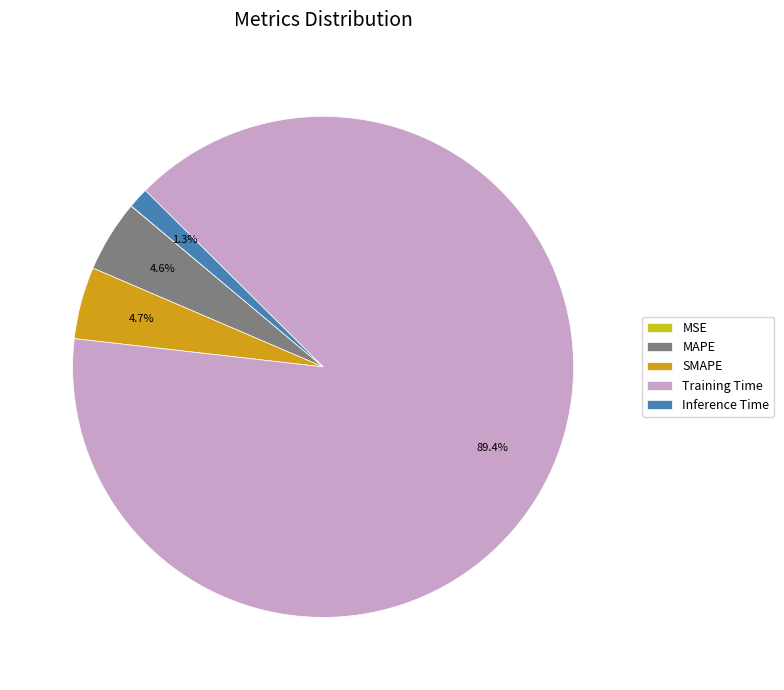

What is the largest slice in the pie chart?

Training Time